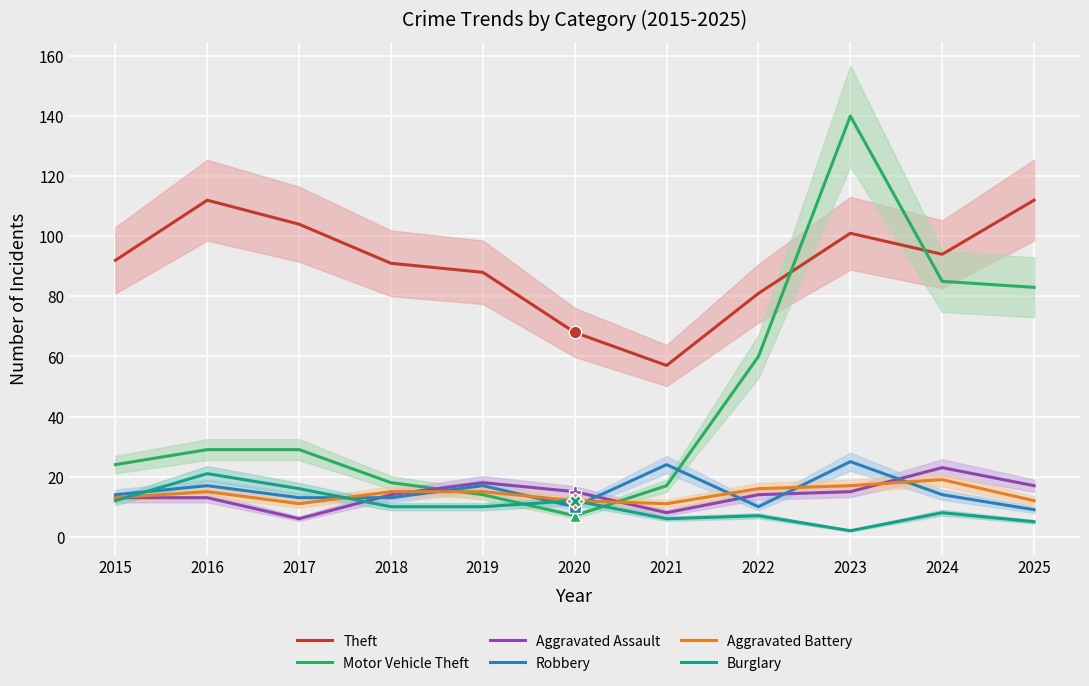

Between which two adjacent categories do Aggravated Assault and Aggravated Battery first intersect?

2018 and 2019